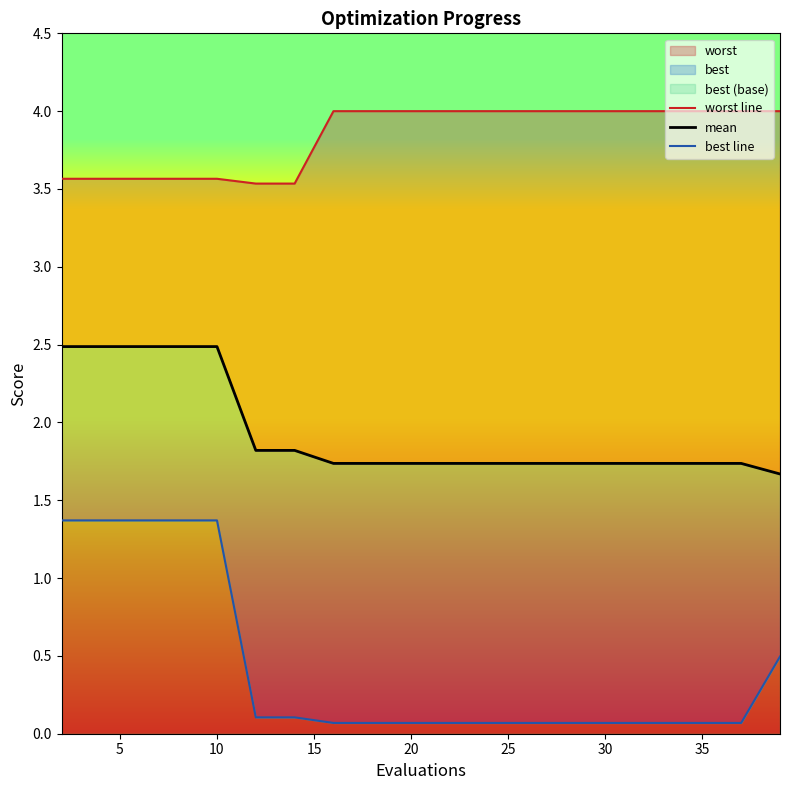

What is the value of the best line point at the 15th from the left?

0.1